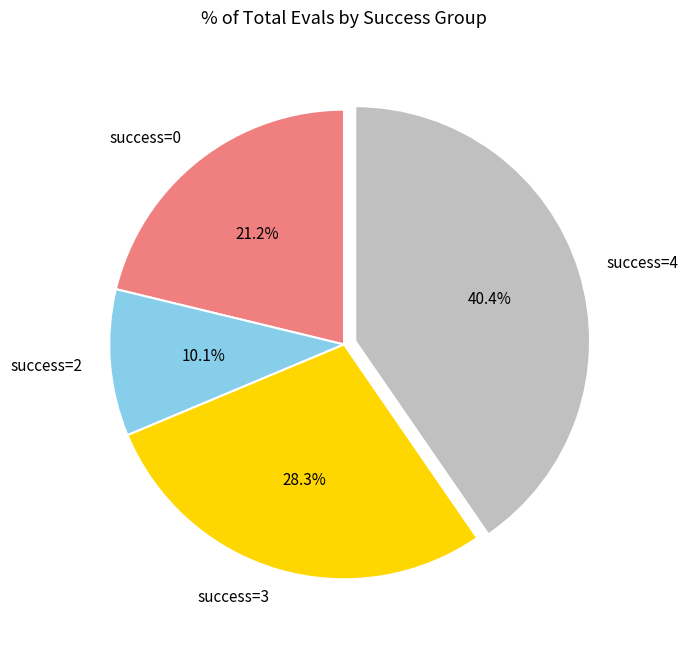

Is there a majority slice in this chart?

No